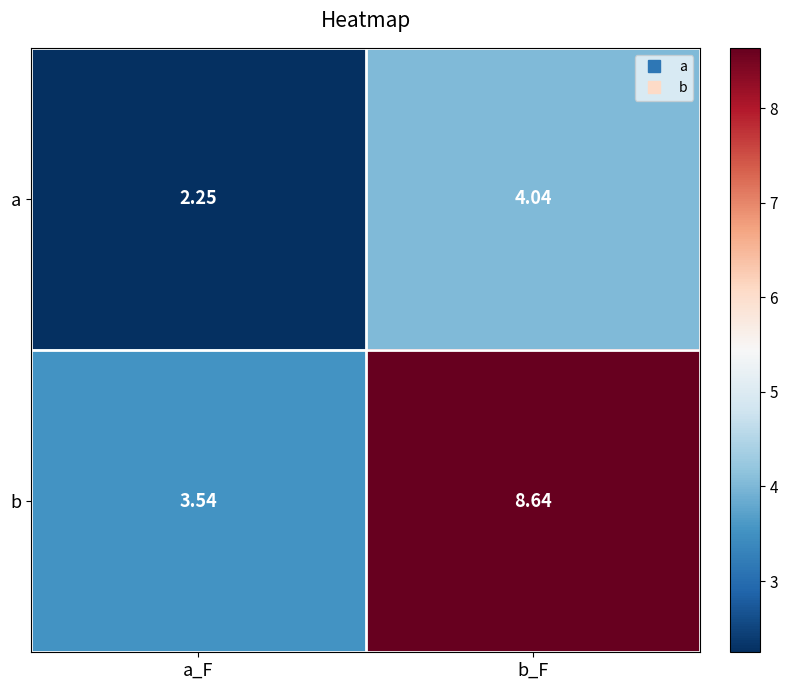

Where is a nearest to the value 3?

a_F